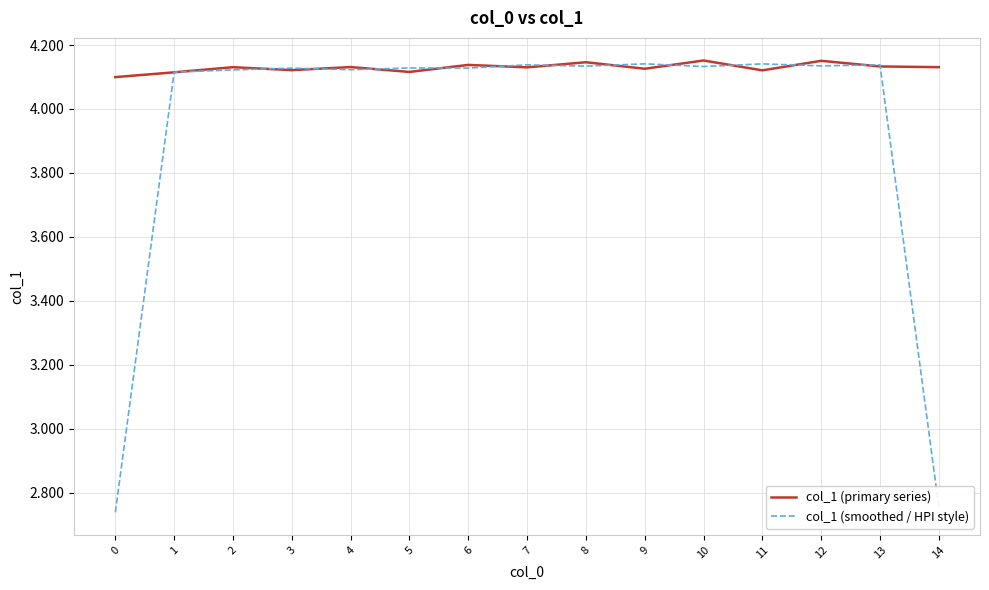

Which series has the largest total across all categories?

col_1 (primary series)